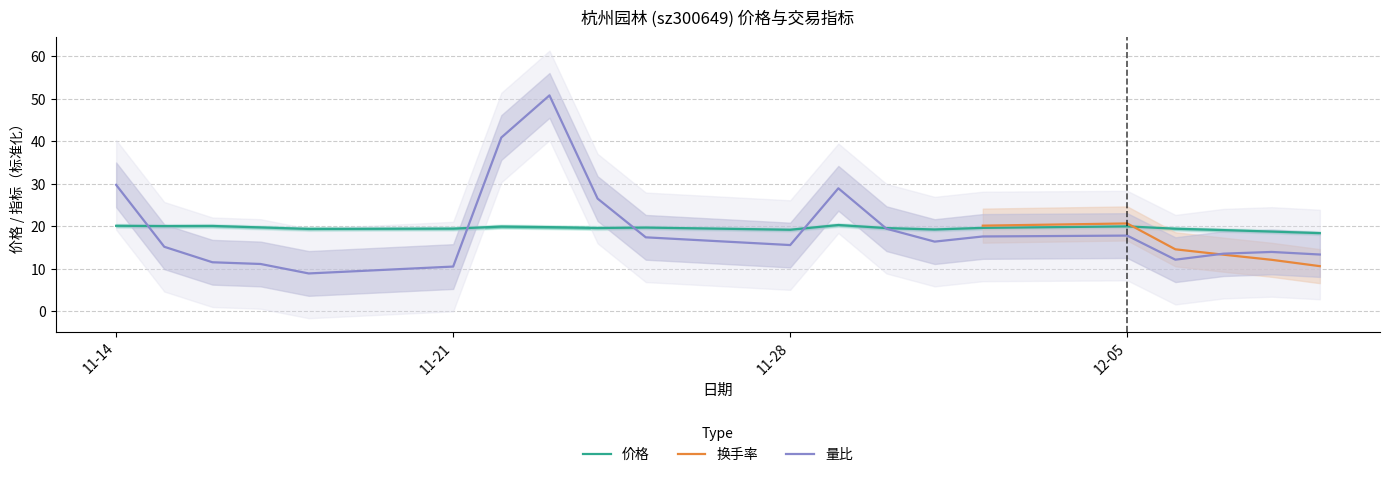

The value of 量比 at 11-14 is 43.2. True or false?

False